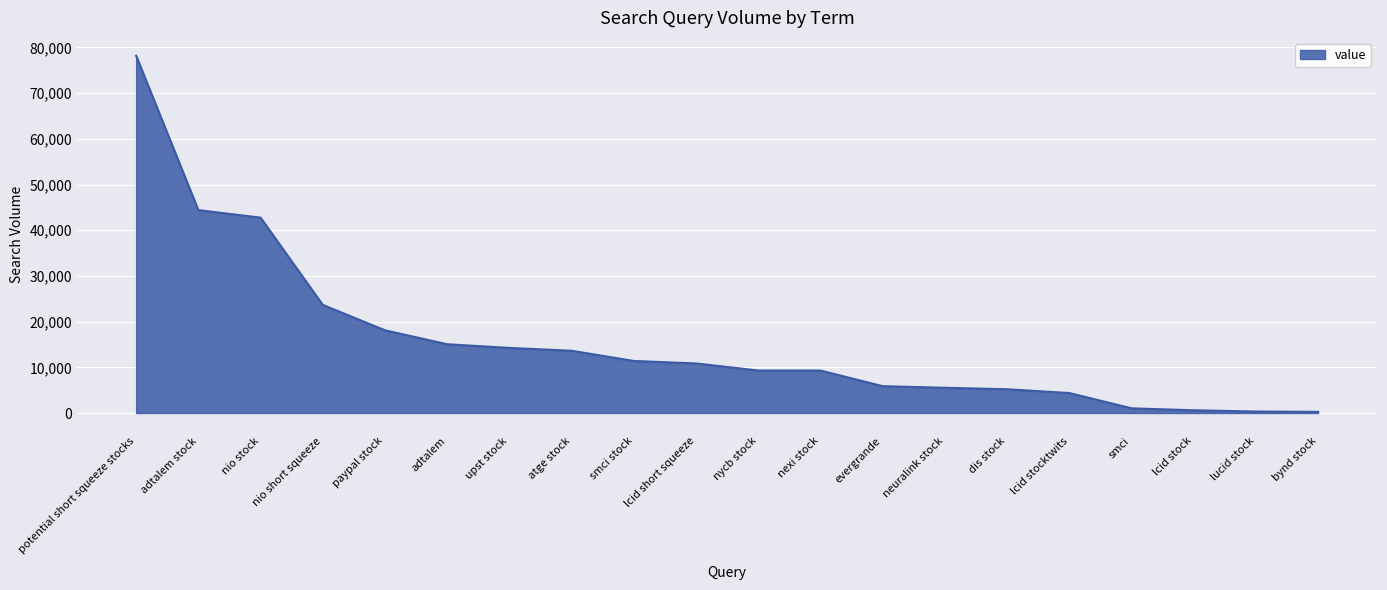

The value at paypal stock is 7327. True or false?

False